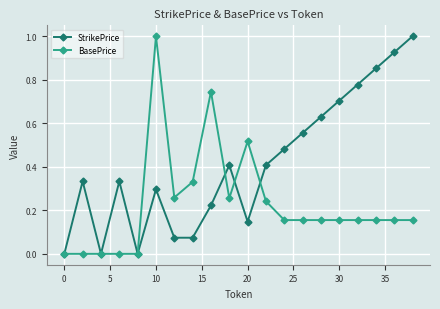

What is the value of the StrikePrice point at the 20th from the left?

1.0